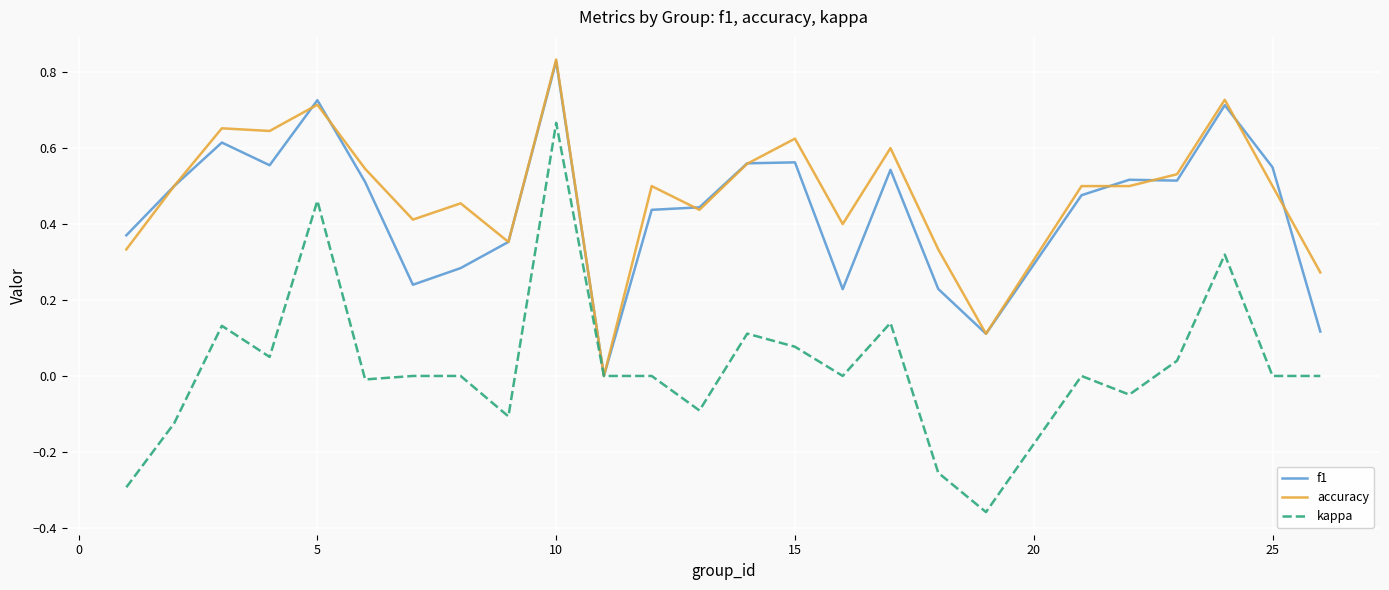

The value of accuracy at 15 is 0.2. True or false?

False